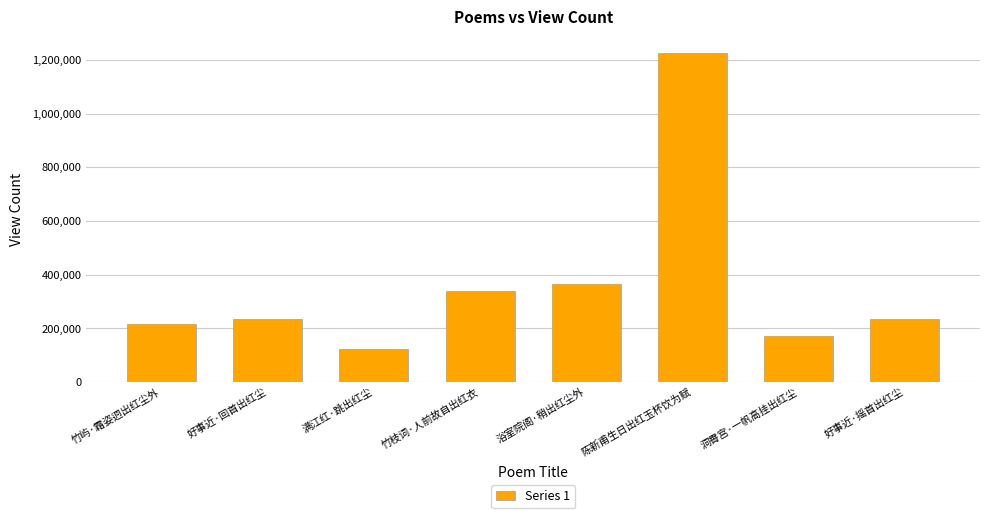

Read the value at 竹枝词·人前故自出红衣, to the nearest 10.

339320